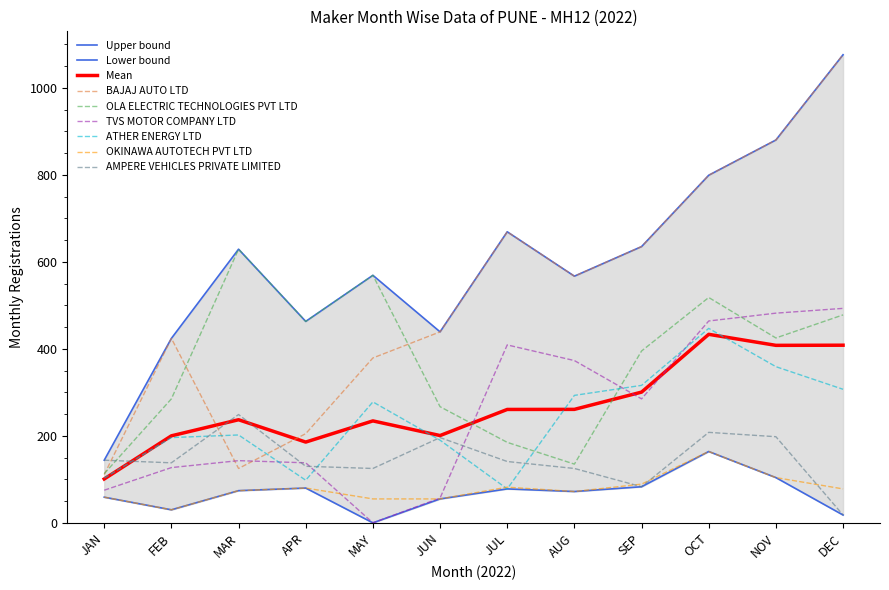

What is the value of the OLA ELECTRIC TECHNOLOGIES PVT LTD point at the 6th from the left?

267